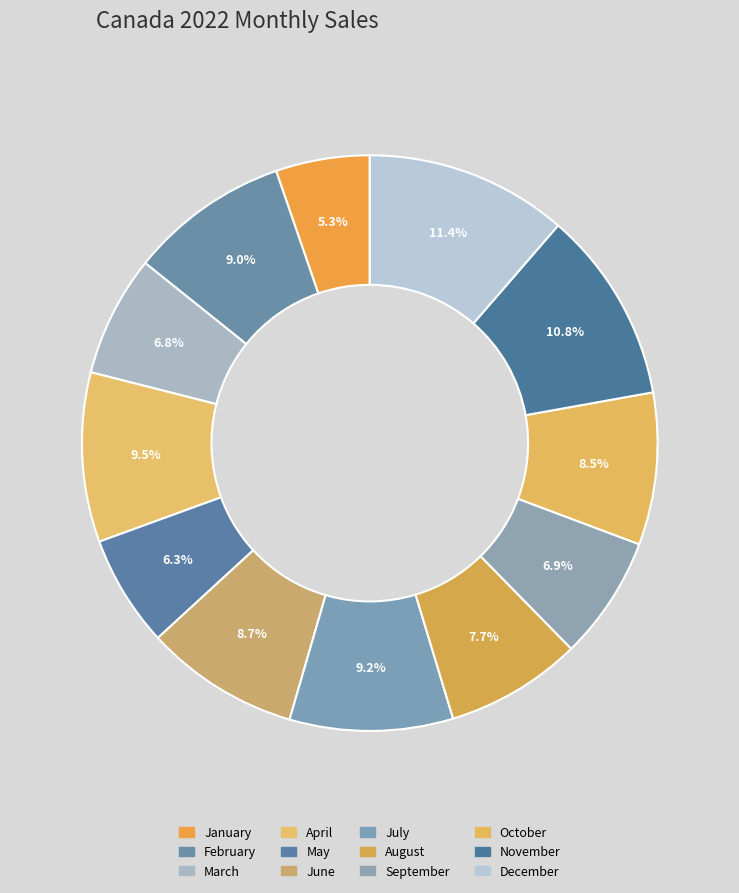

To the nearest percent, what is the difference between the January and July slice percentages?

4%